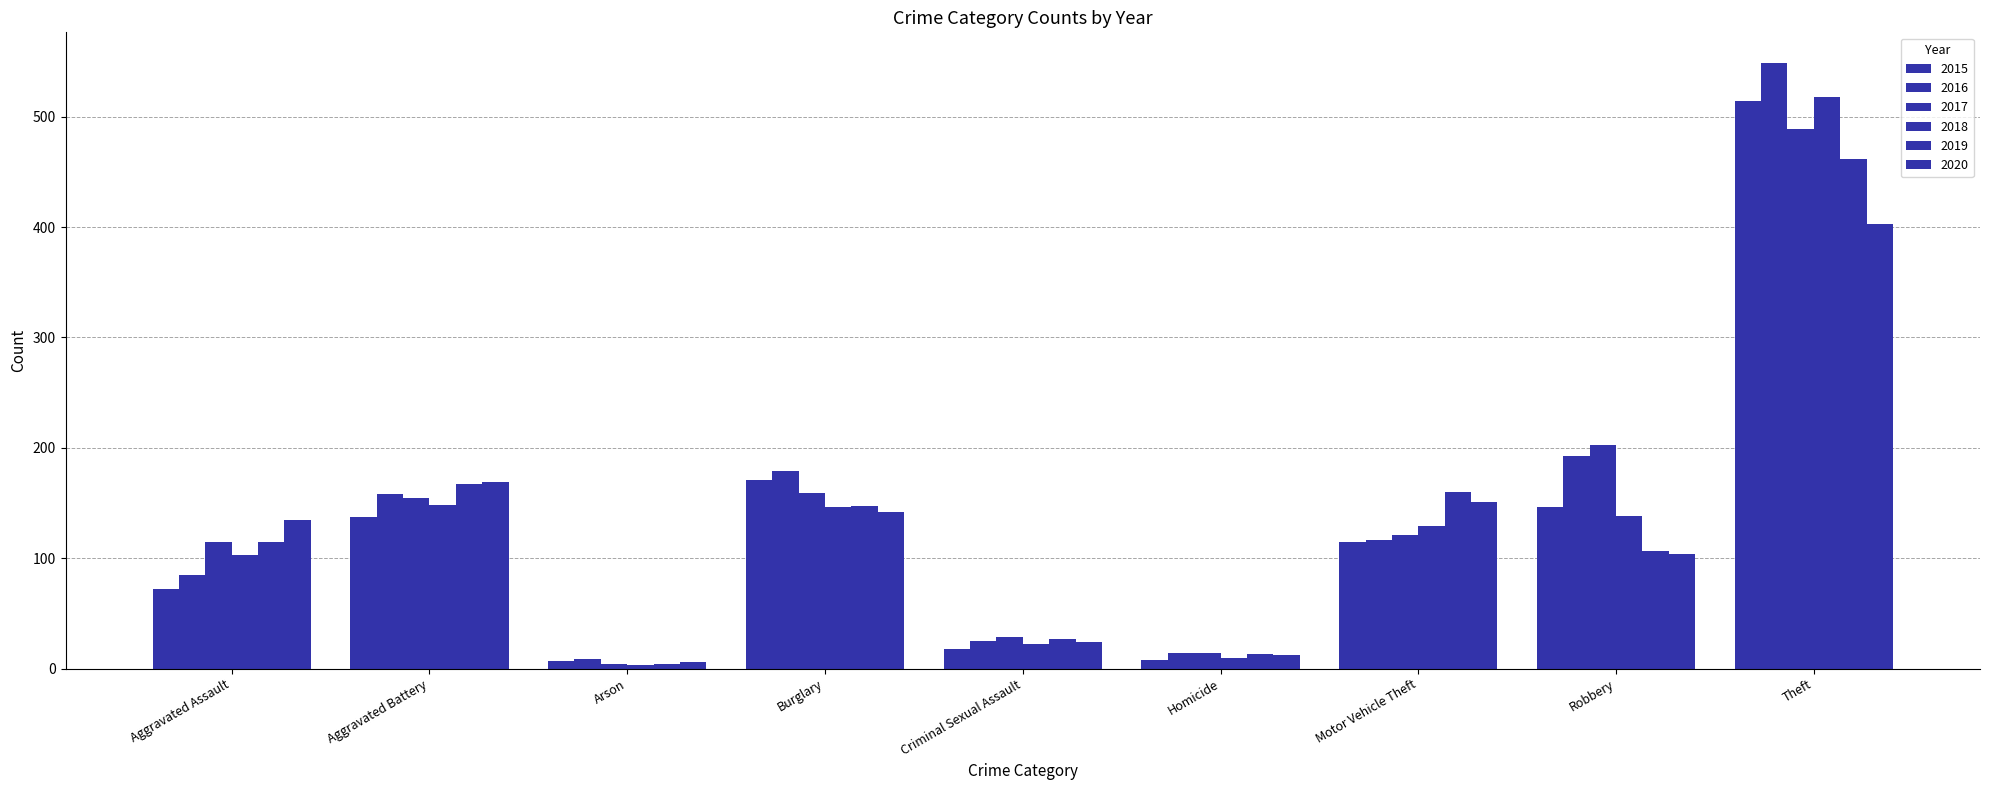

What is the difference between the maximum and minimum values in the 2017 series?

485